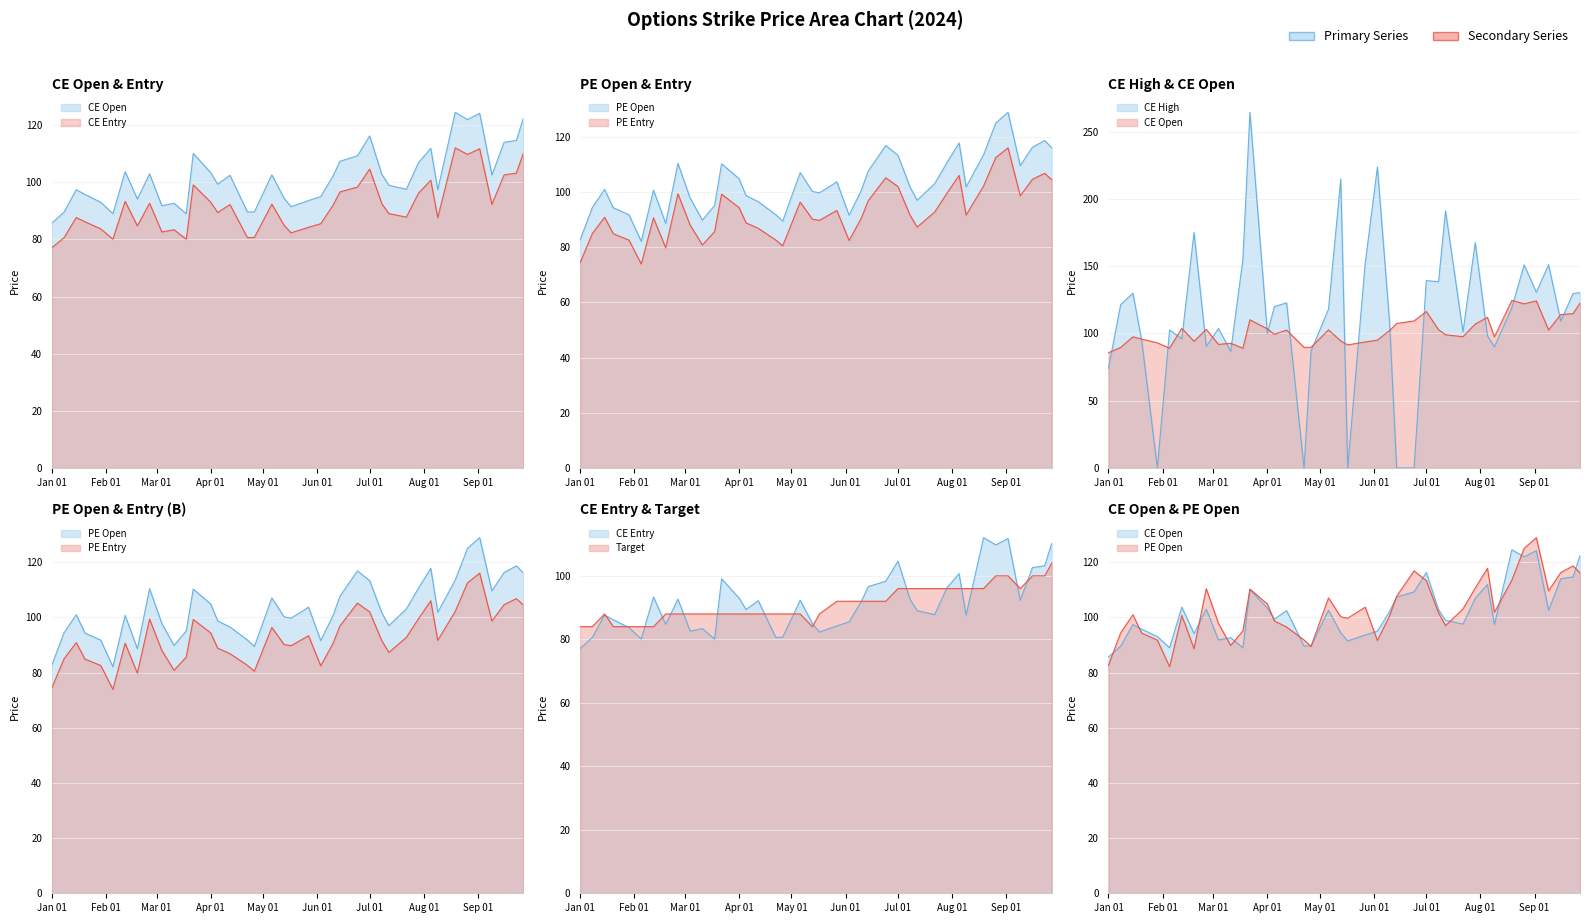

What is the label of the 16th point from the left?

2024-04-12